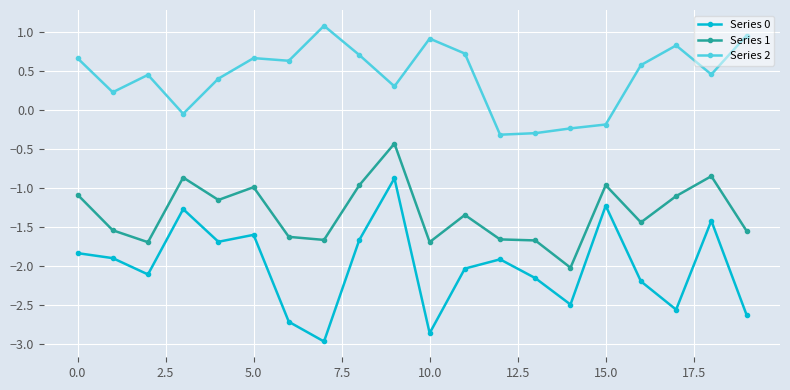

True or false: Series 2 and Series 1 cross at least once.

False